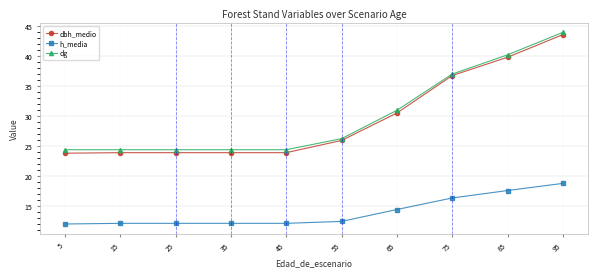

Between 55 and 75, which series saw the biggest shift?

dbh_medio